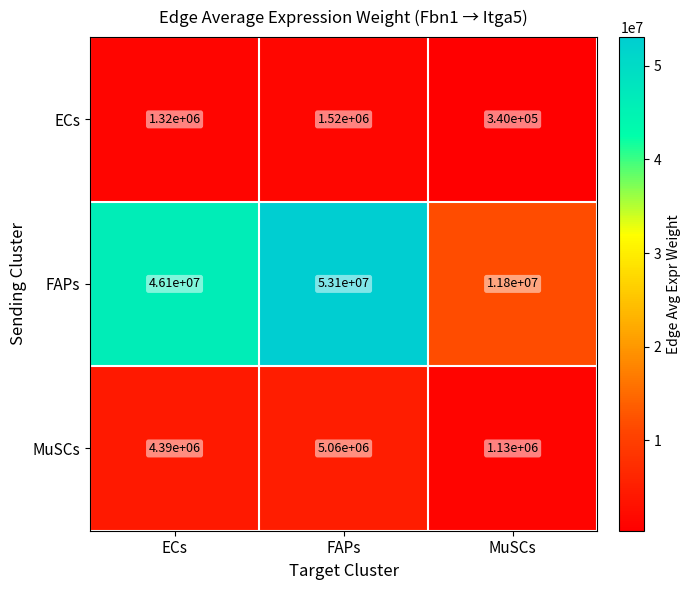

What is the total value across all series at ECs?

51810000